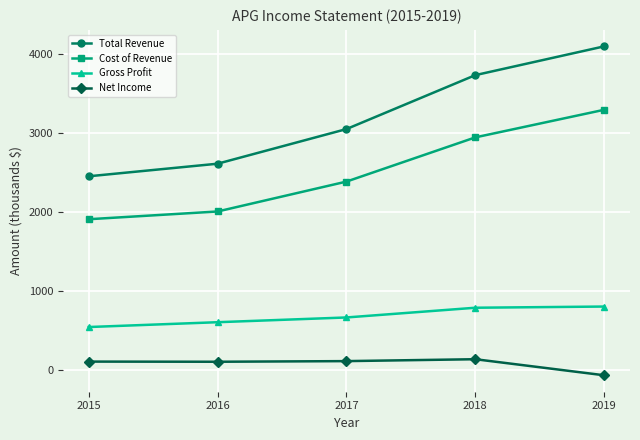

Is the value of Net Income at 2018 greater than the value of Gross Profit at 2018?

No